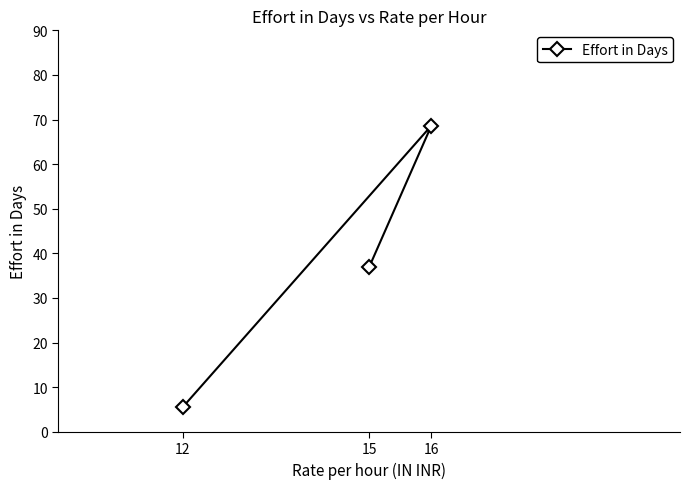

What is the change in value from 16 to 12?

-63.1